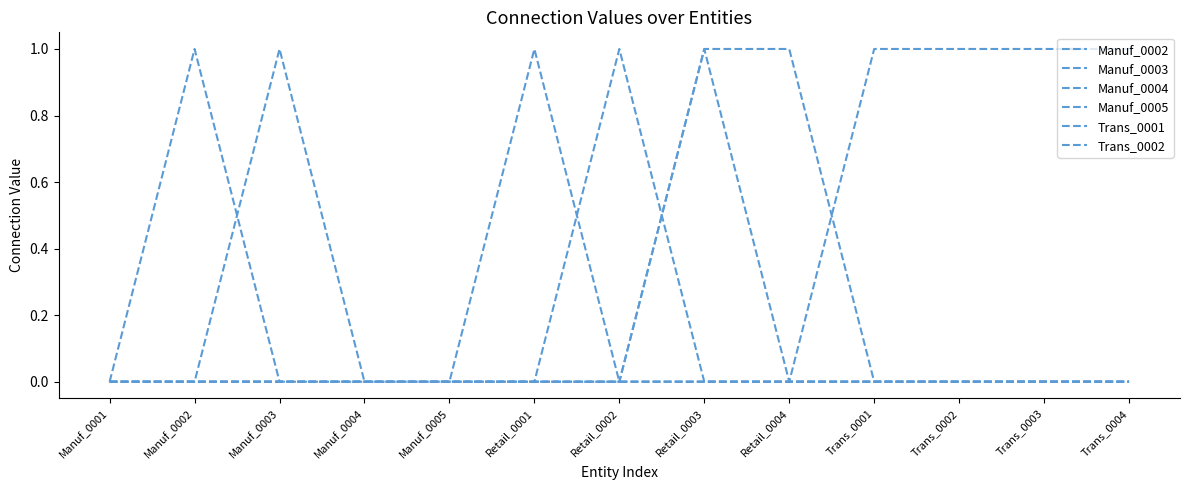

How many lines are shown in the chart?

6